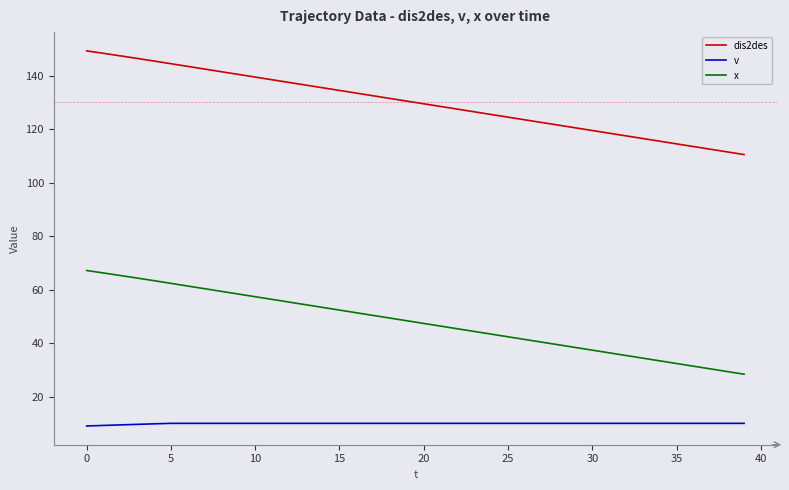

What is the difference between the maximum and minimum values in the v series?

1.0